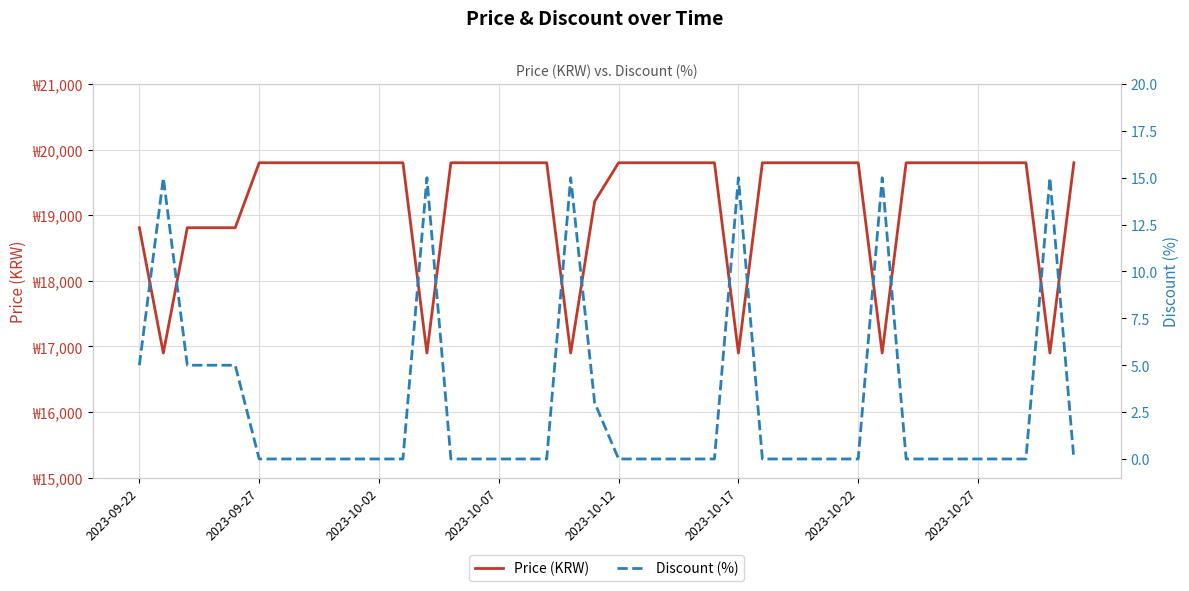

Is the value of Discount (%) at 24 greater than the value of Price (KRW) at 36?

No